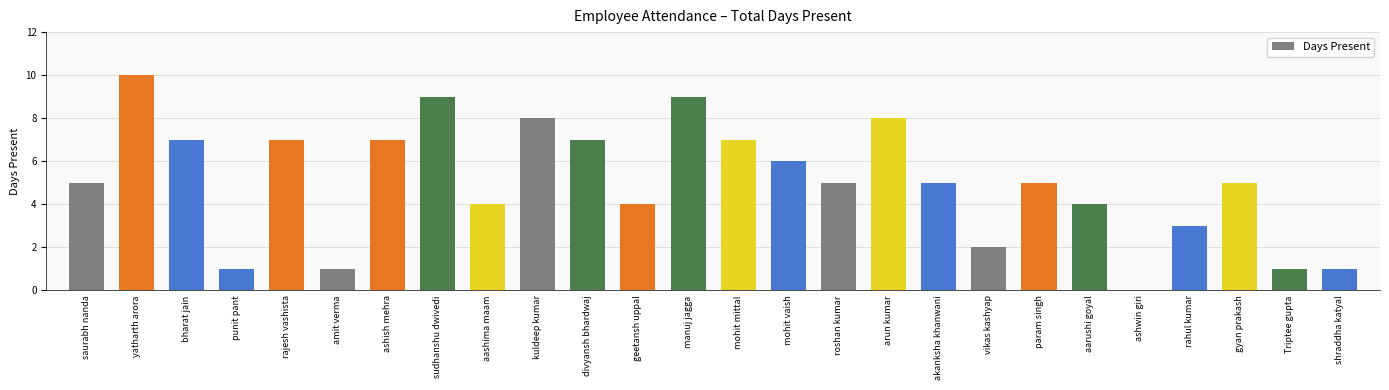

The value at geetansh uppal is 4. True or false?

True